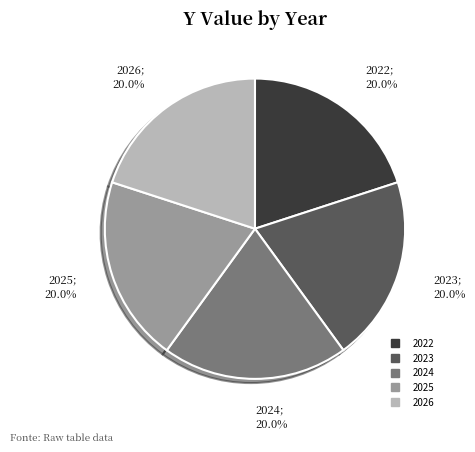

Is there any slice that represents more than half of the pie?

No